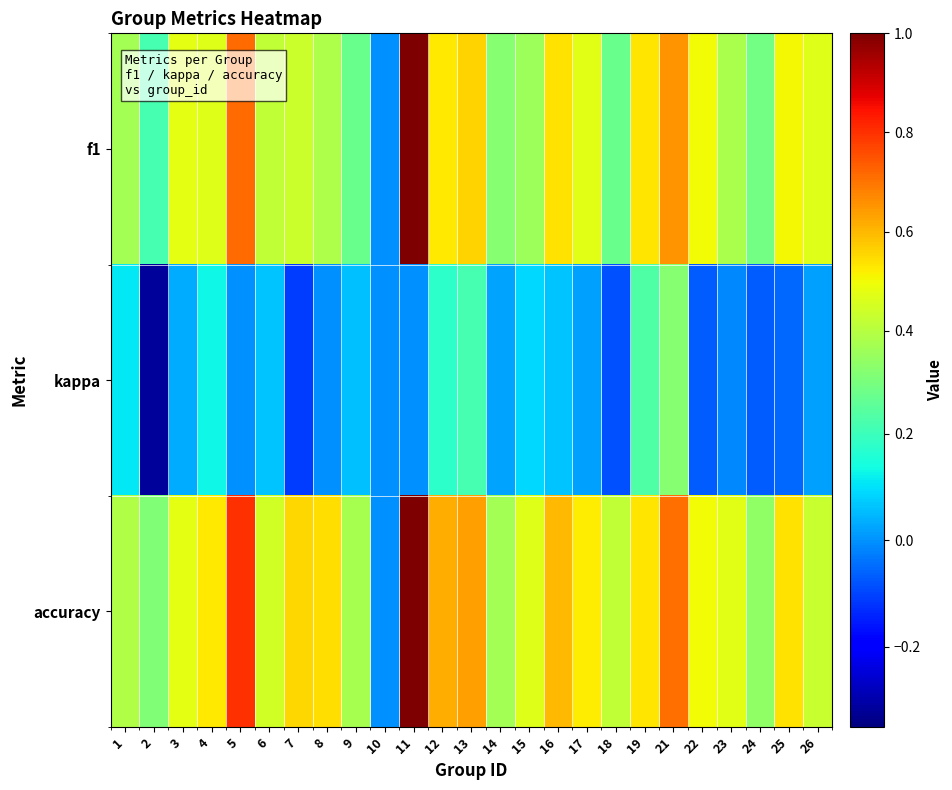

What is the minimum value shown in the chart?

-0.3